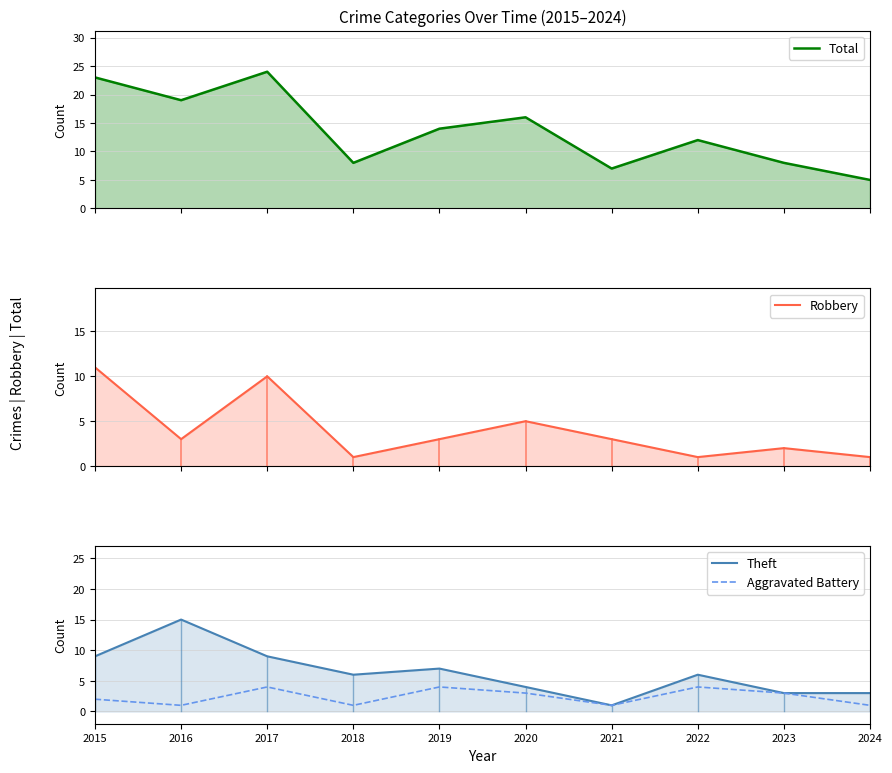

What is the total value across all series at 2020?

28